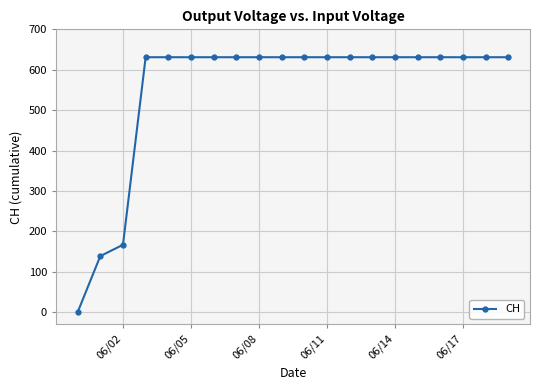

What is the average value?

552